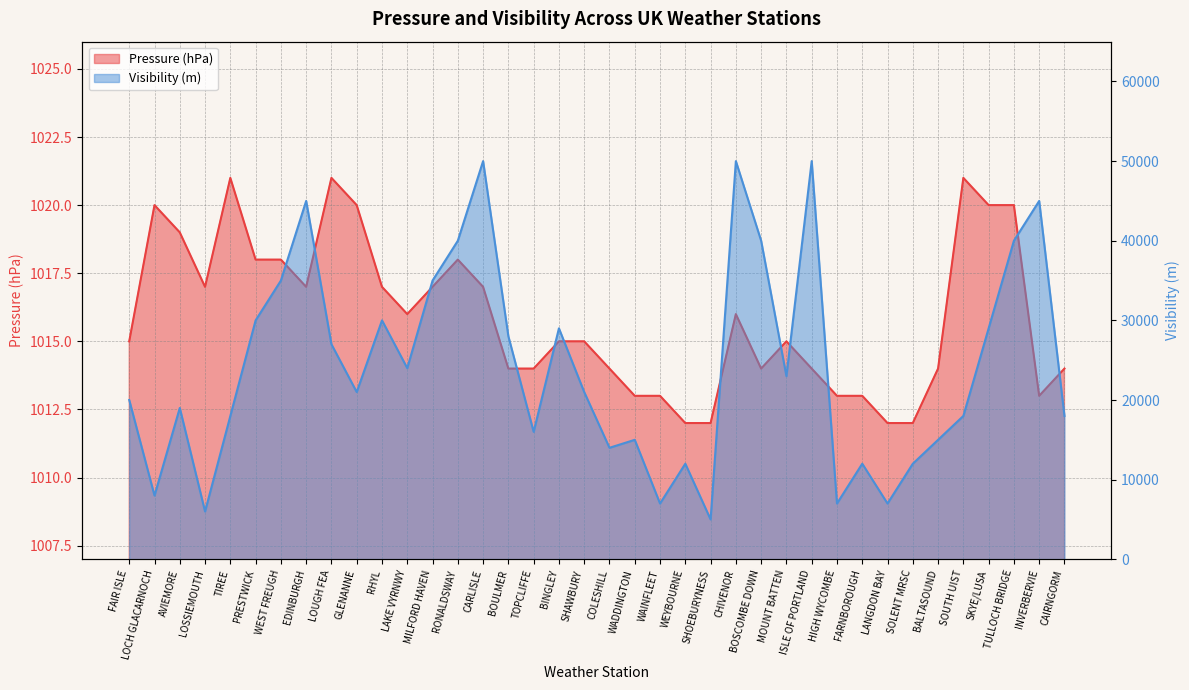

True or false: Visibility and Pressure intersect in this chart.

False